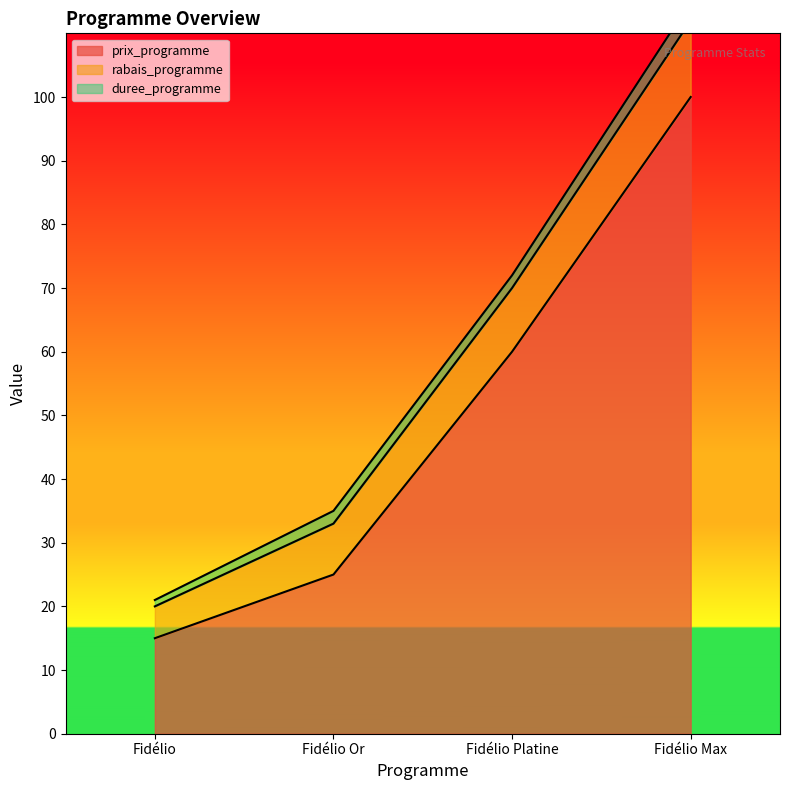

At which label does rabais_programme first exceed 10?

Fidélio Max